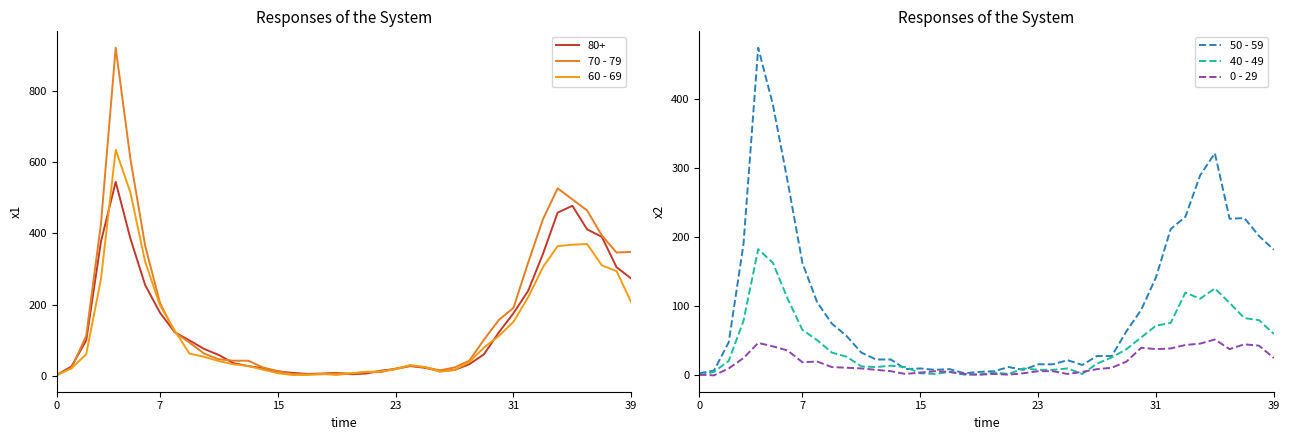

Between 35 and 24, which is larger?

35